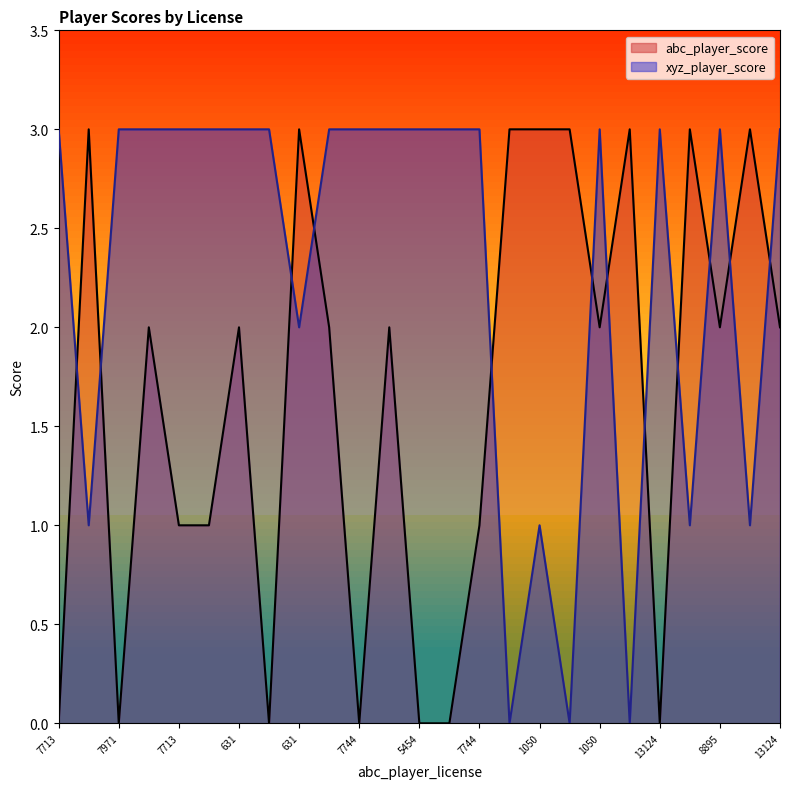

What is the label of the 25th point from the right?

7713